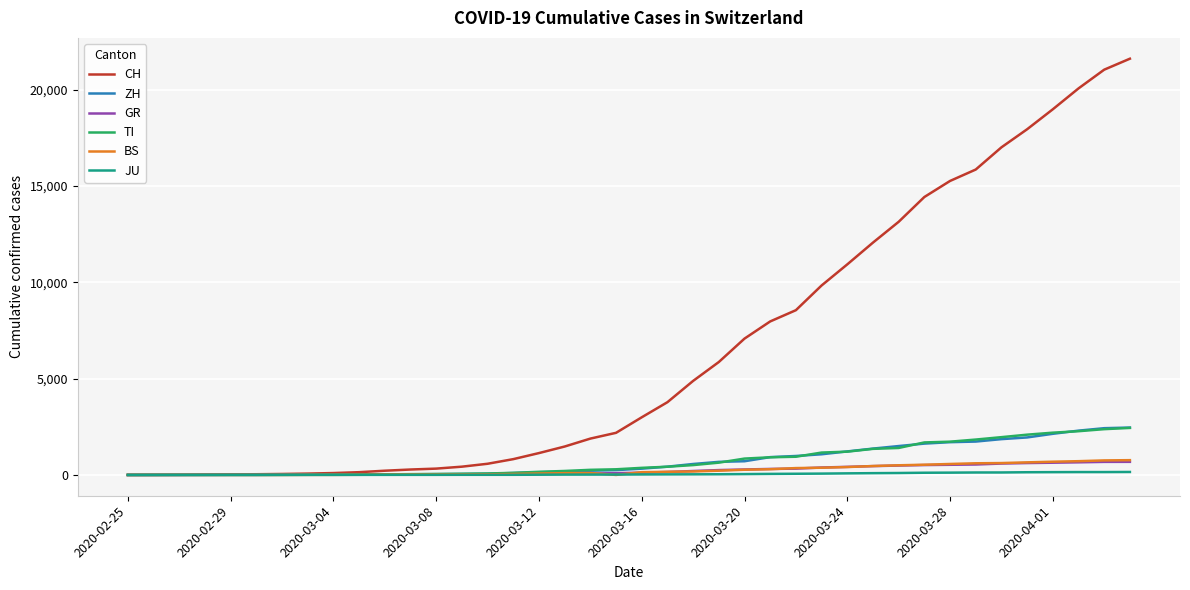

Which series has the largest total across all categories?

CH